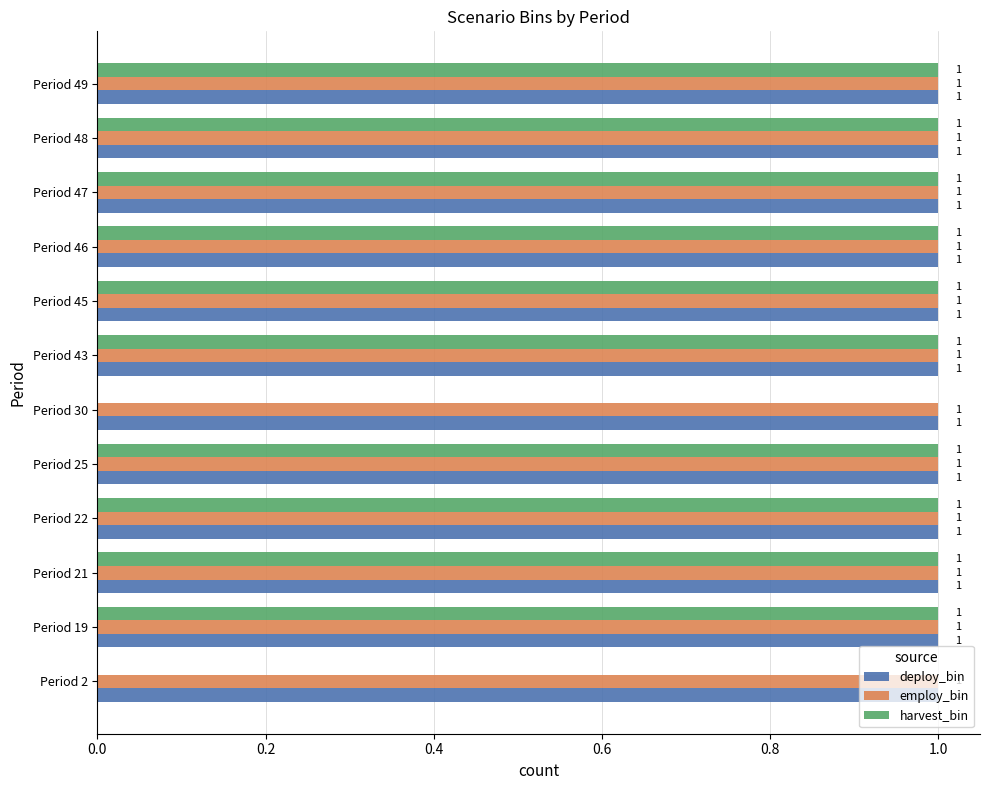

What is the total value across all series at Period 47?

3